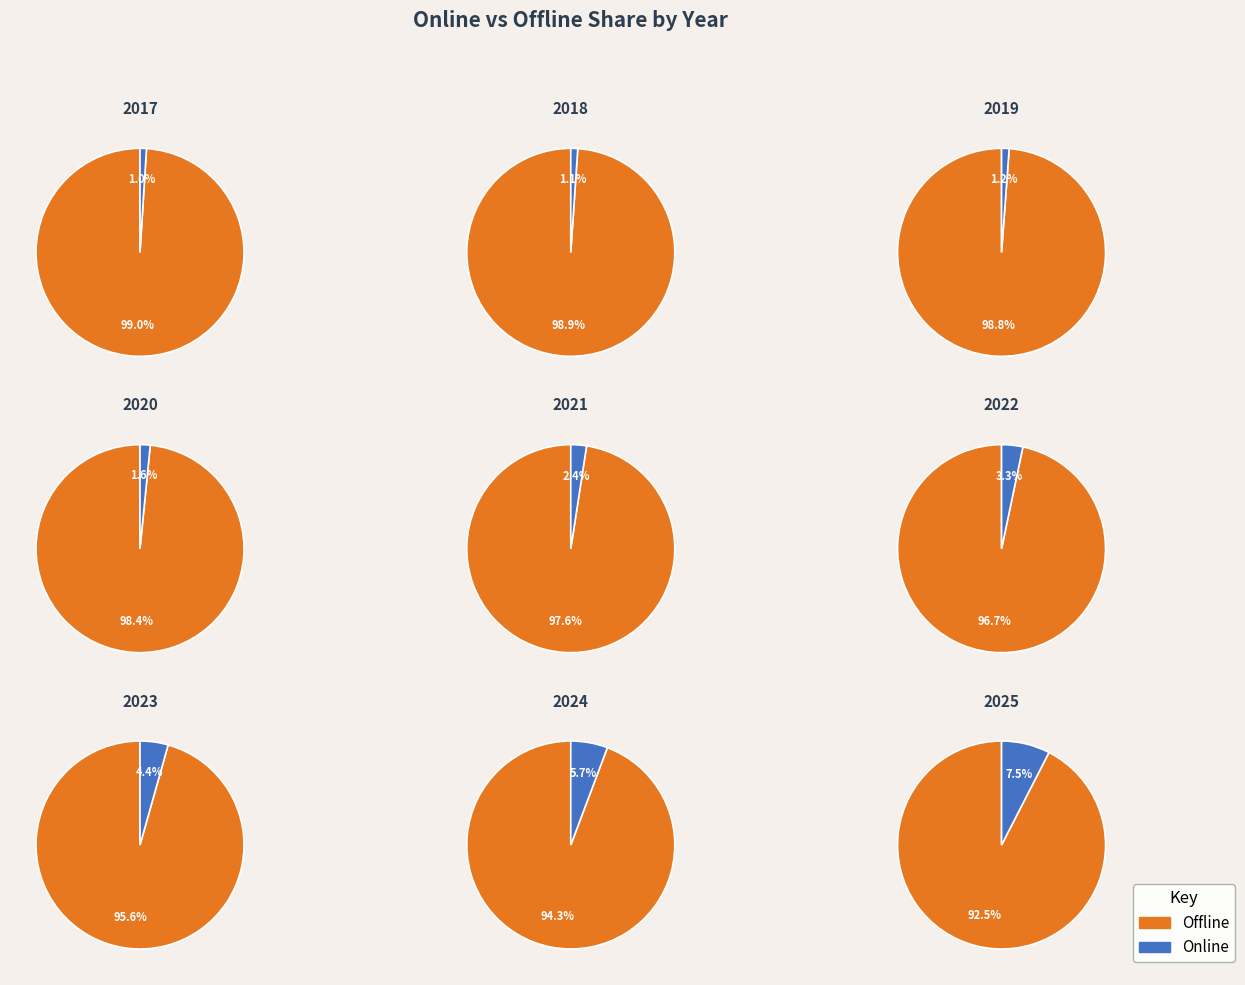

True or false: 2023 accounts for 11% of the total.

True